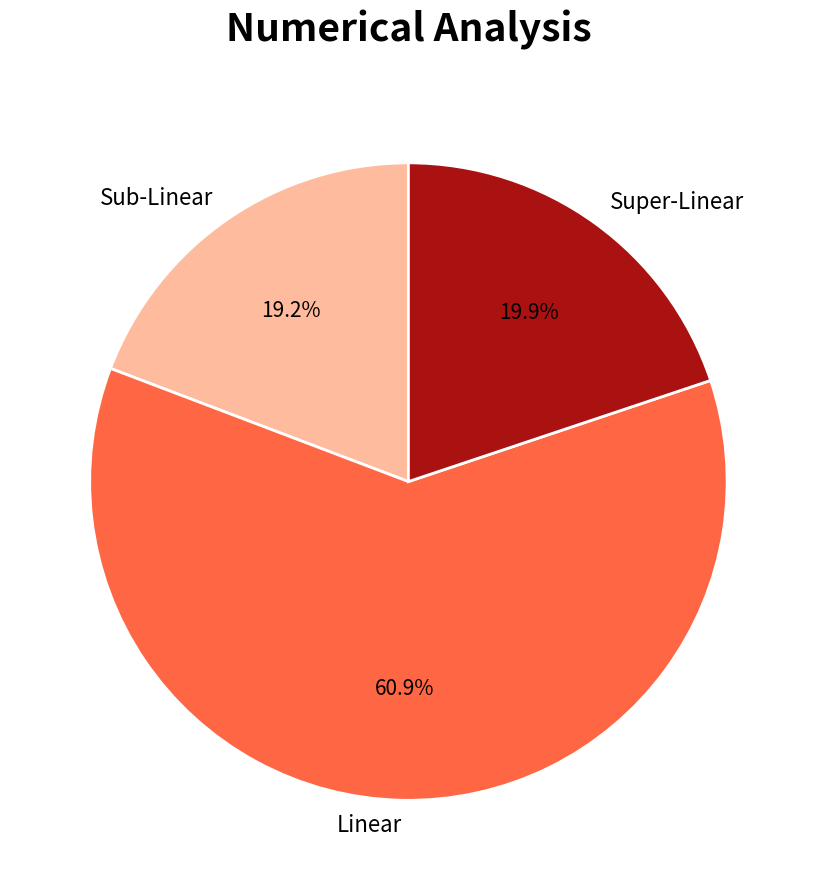

Which category accounts for the majority?

Linear